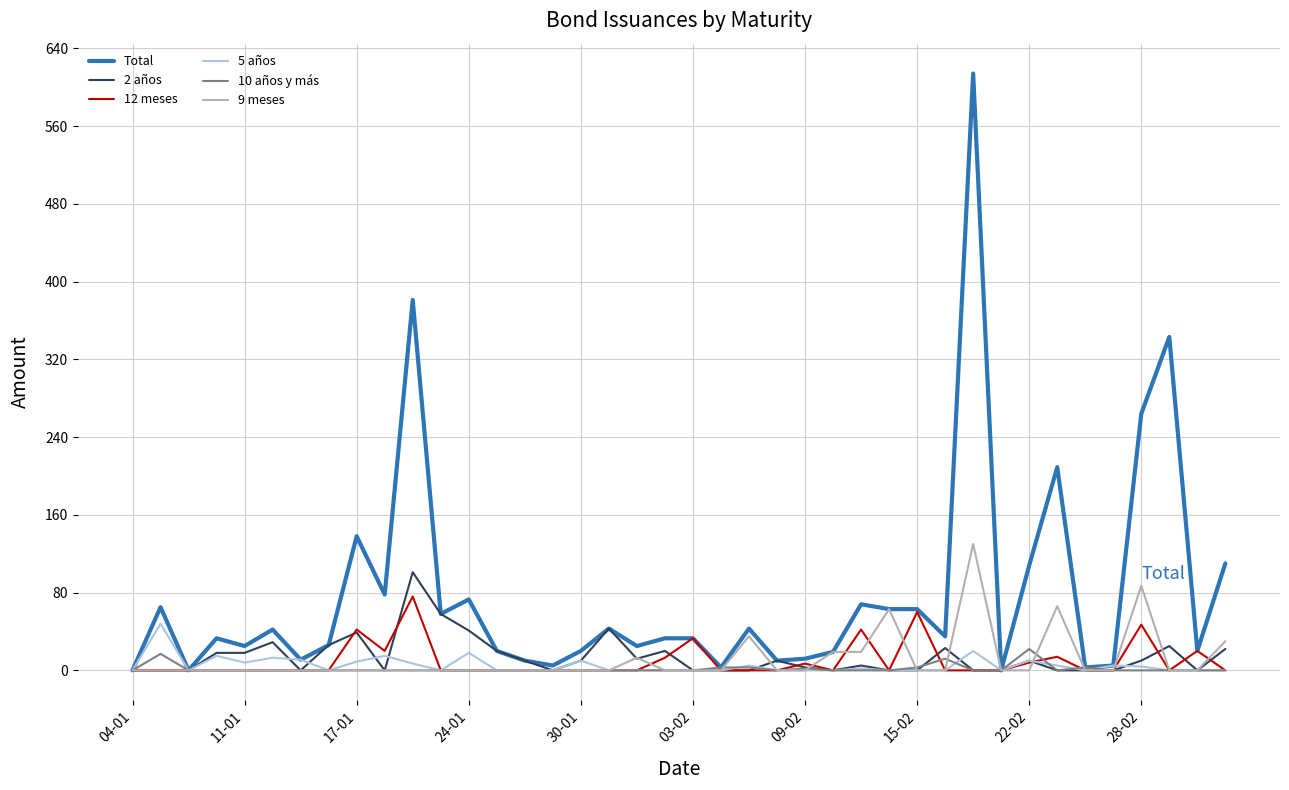

Which series has the largest range (max minus min)?

Total